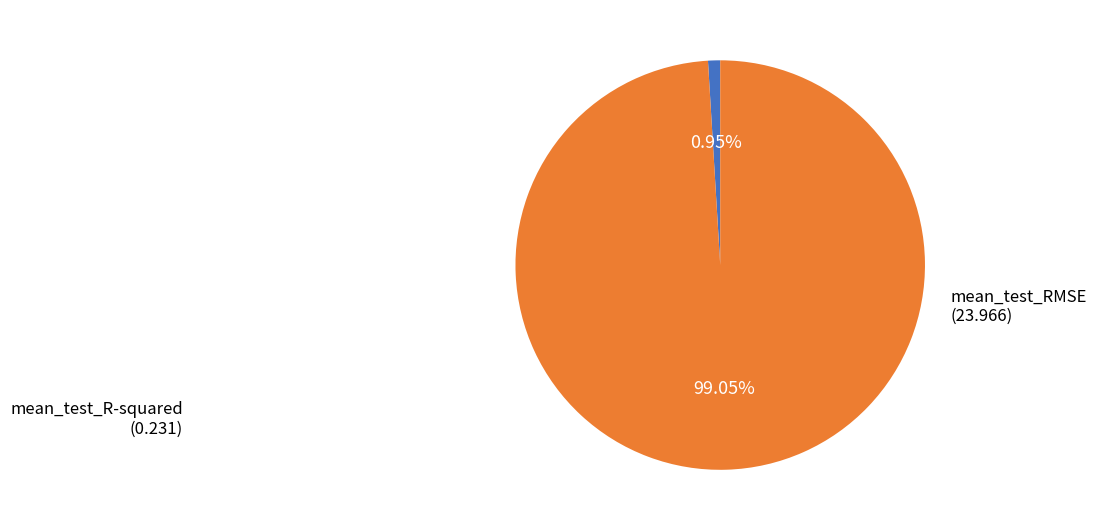

Combined, what portion of the pie is mean_test_R-squared and mean_test_RMSE?

100.0%